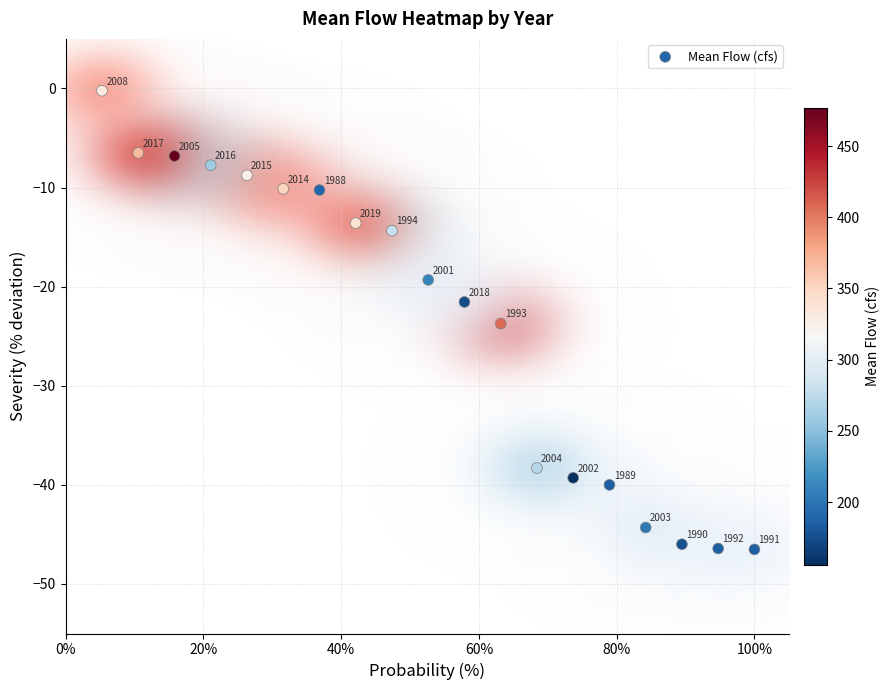

What Y value in the scatter plot is closest to -23?

-23.7